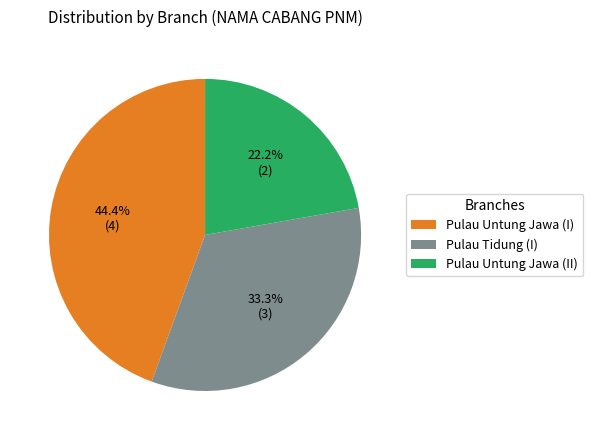

How many segments does this pie chart have?

3